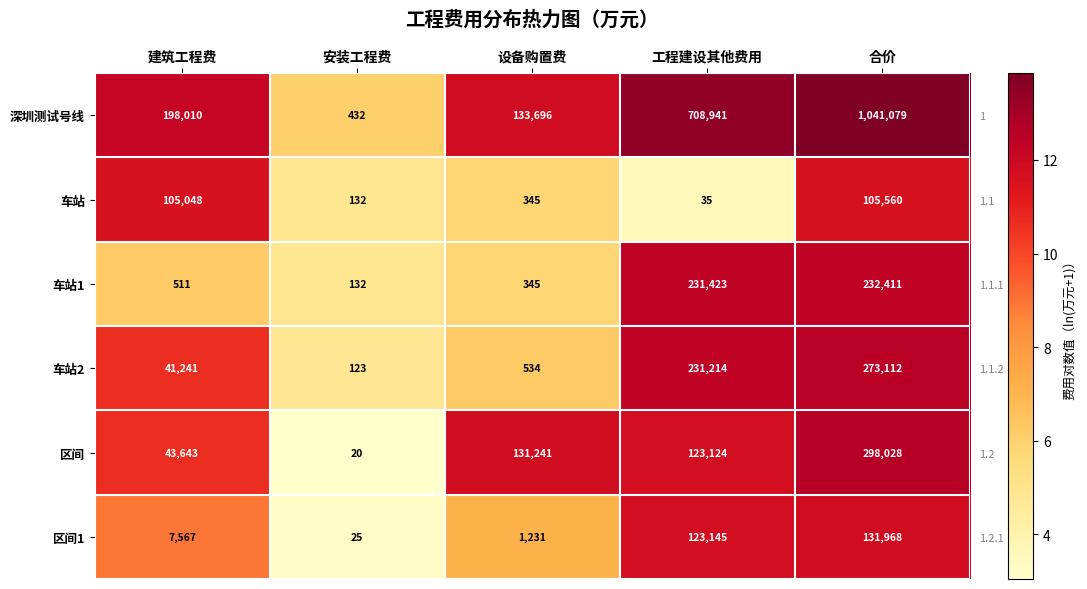

What is the difference between the 车站2 values at 设备购置费 and 安装工程费?

1.5